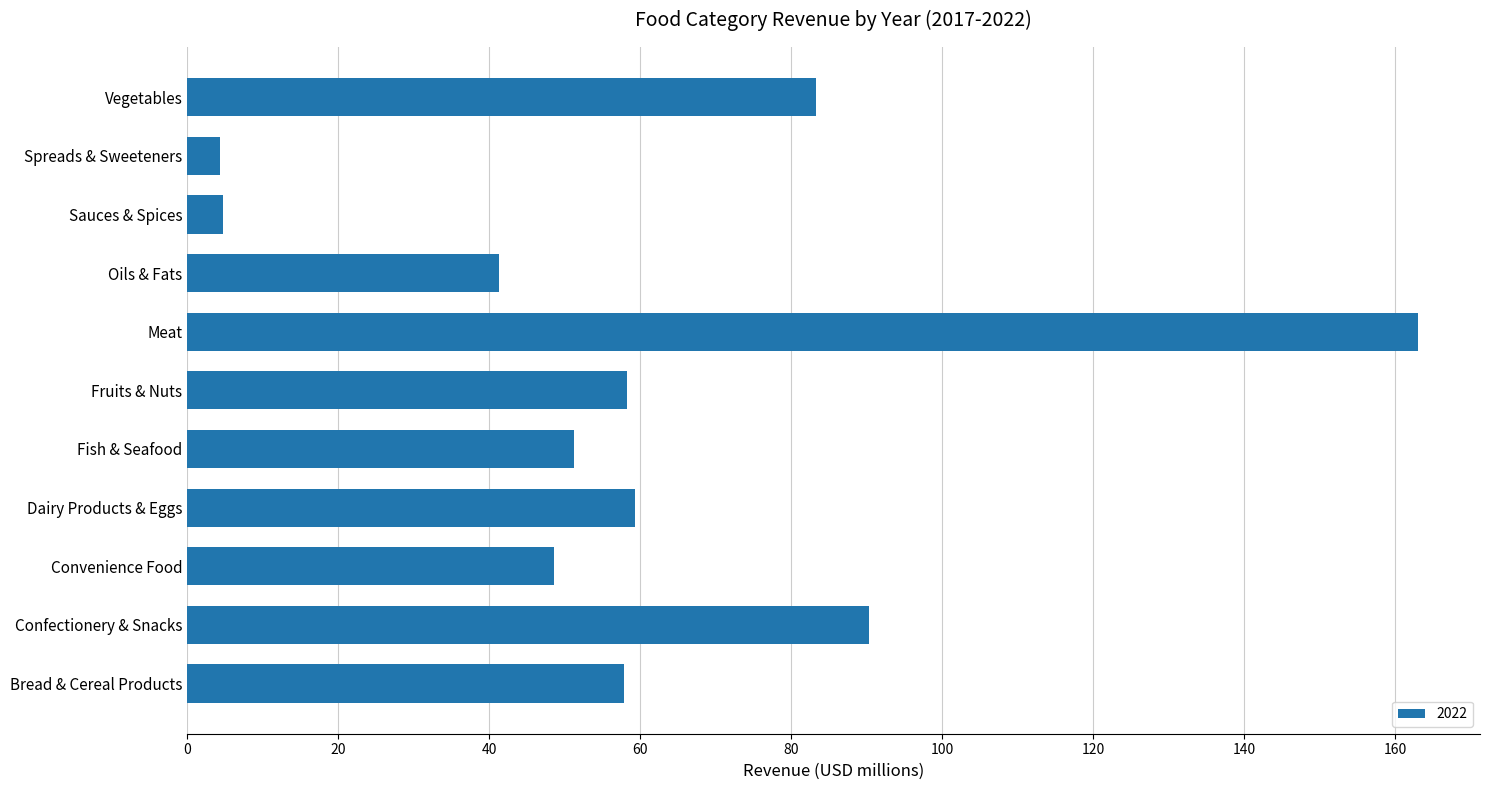

How many values exceed 57?

6